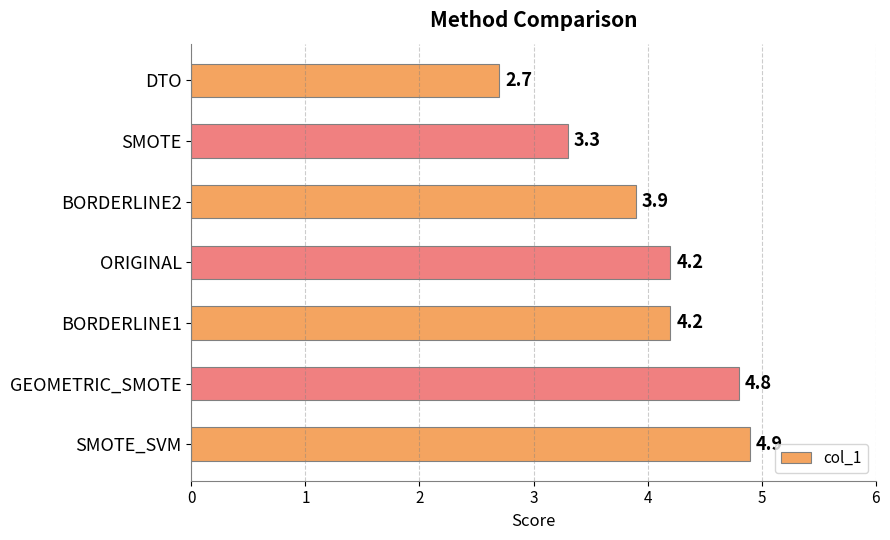

The chart shows a value of 4.2 at BORDERLINE1. True or false?

True